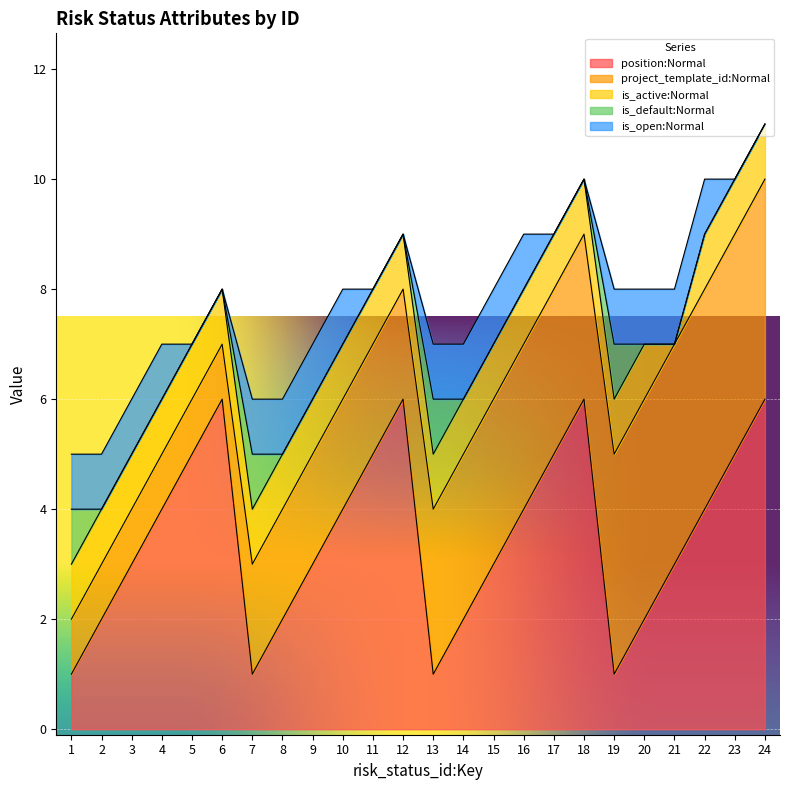

Reading left to right, what are all the values shown in this chart?

position:Normal: 1	2	3	4	5	6	1	2	3	4	5	6	1	2	3	4	5	6	1	2	3	4	5	6
project_template_id:Normal: 1	1	1	1	1	1	2	2	2	2	2	2	3	3	3	3	3	3	4	4	4	4	4	4
is_active:Normal: 1	1	1	1	1	1	1	1	1	1	1	1	1	1	1	1	1	1	1	1	0	1	1	1
is_default:Normal: 1	0	0	0	0	0	1	0	0	0	0	0	1	0	0	0	0	0	1	0	0	0	0	0
is_open:Normal: 1	1	1	1	0	0	1	1	1	1	0	0	1	1	1	1	0	0	1	1	1	1	0	0